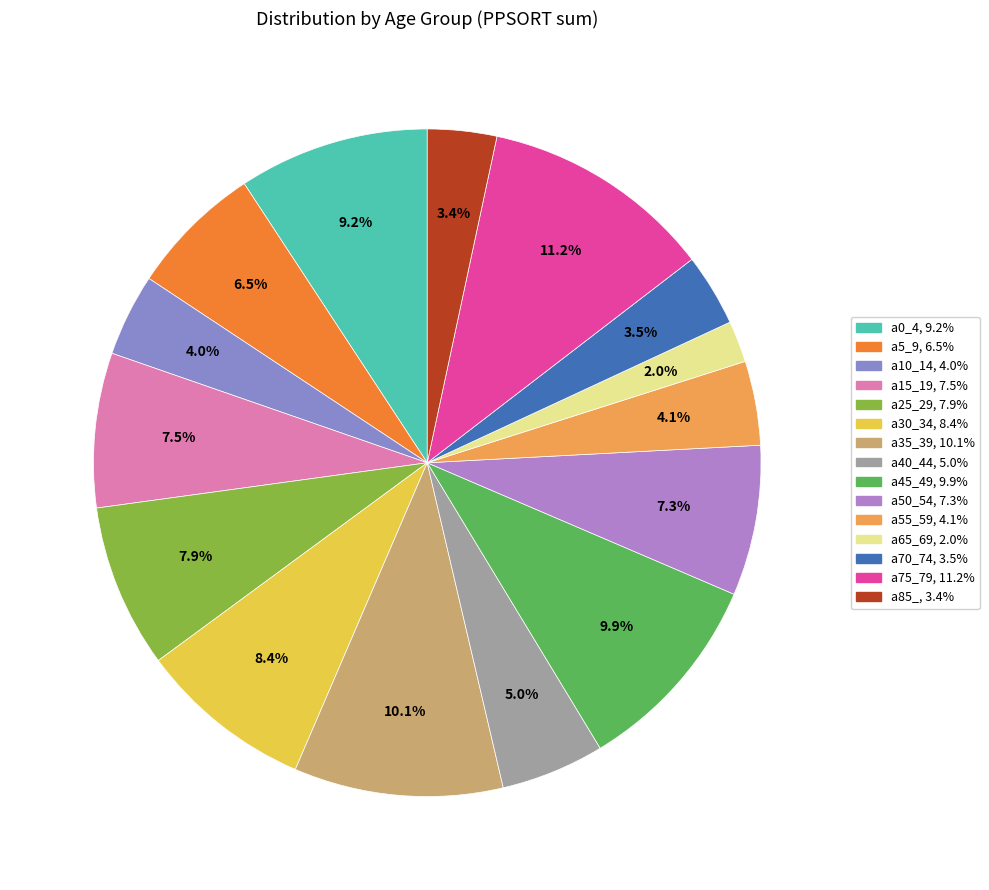

To the nearest percent, what is the combined percentage of a65_69 and a25_29?

10%